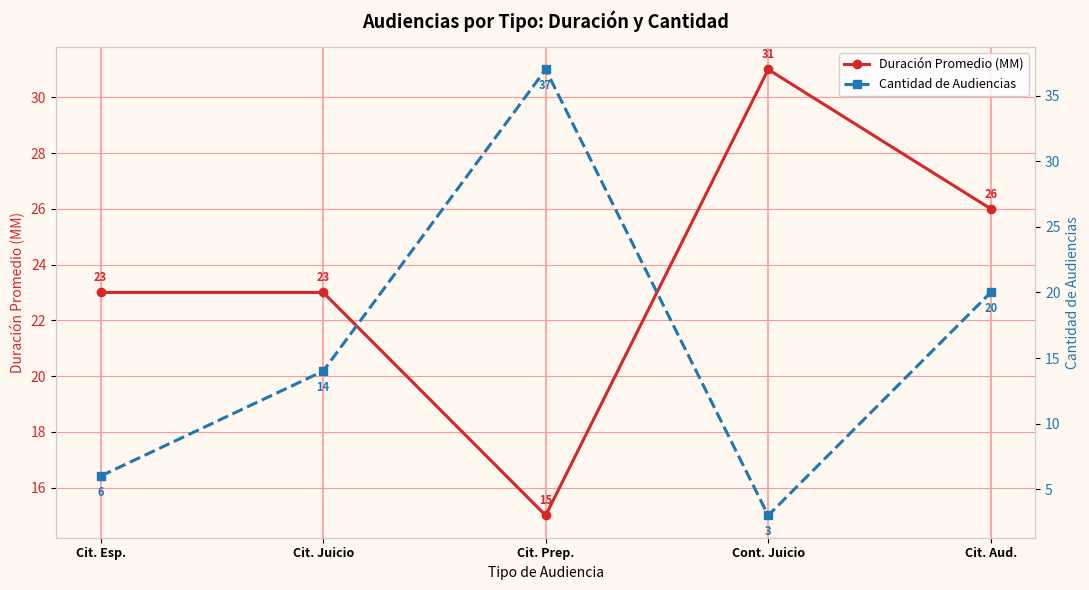

Count the Duración Promedio (MM) values in the range 23 to 26.

3